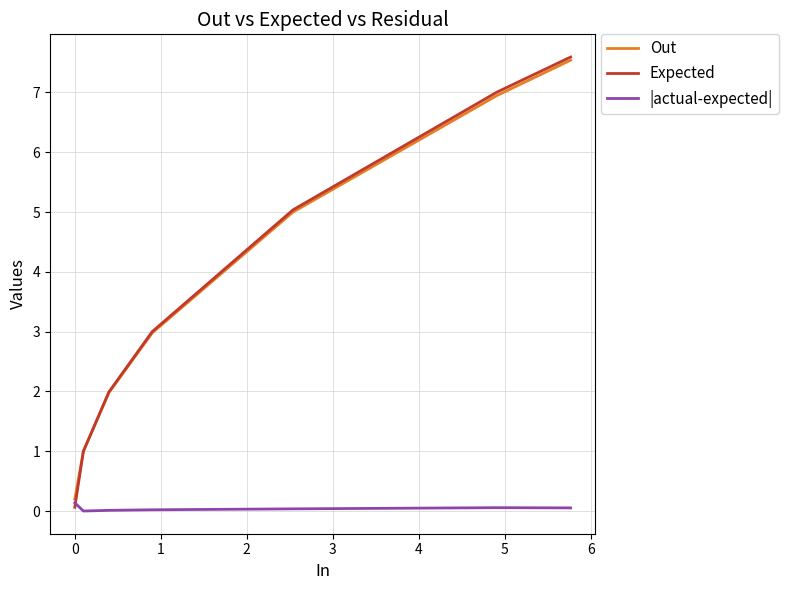

Count the number of data series in this chart.

3